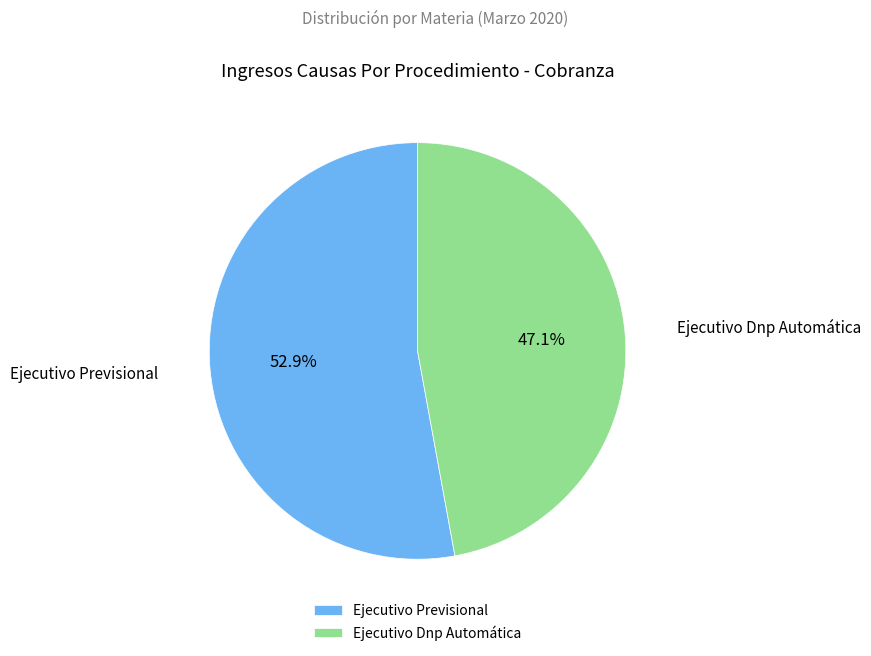

Between Ejecutivo Previsional and Ejecutivo Dnp Automática, which is larger?

Ejecutivo Previsional